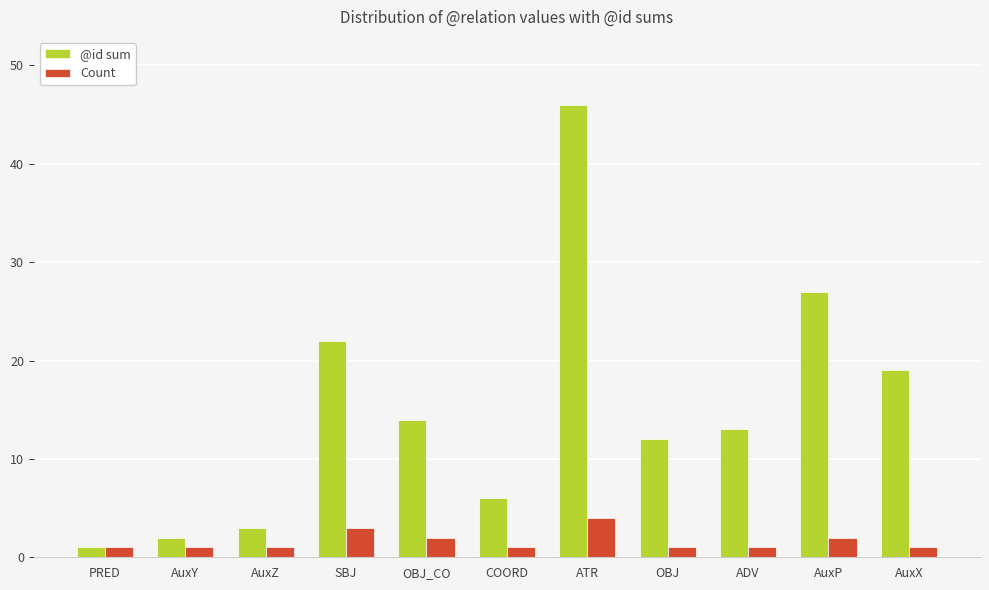

Reading left to right, extract all data points from this chart.

@id sum: PRED=1	AuxY=2	AuxZ=3	SBJ=22	OBJ_CO=14	COORD=6	ATR=46	OBJ=12	ADV=13	AuxP=27	AuxX=19
Count: PRED=1	AuxY=1	AuxZ=1	SBJ=3	OBJ_CO=2	COORD=1	ATR=4	OBJ=1	ADV=1	AuxP=2	AuxX=1